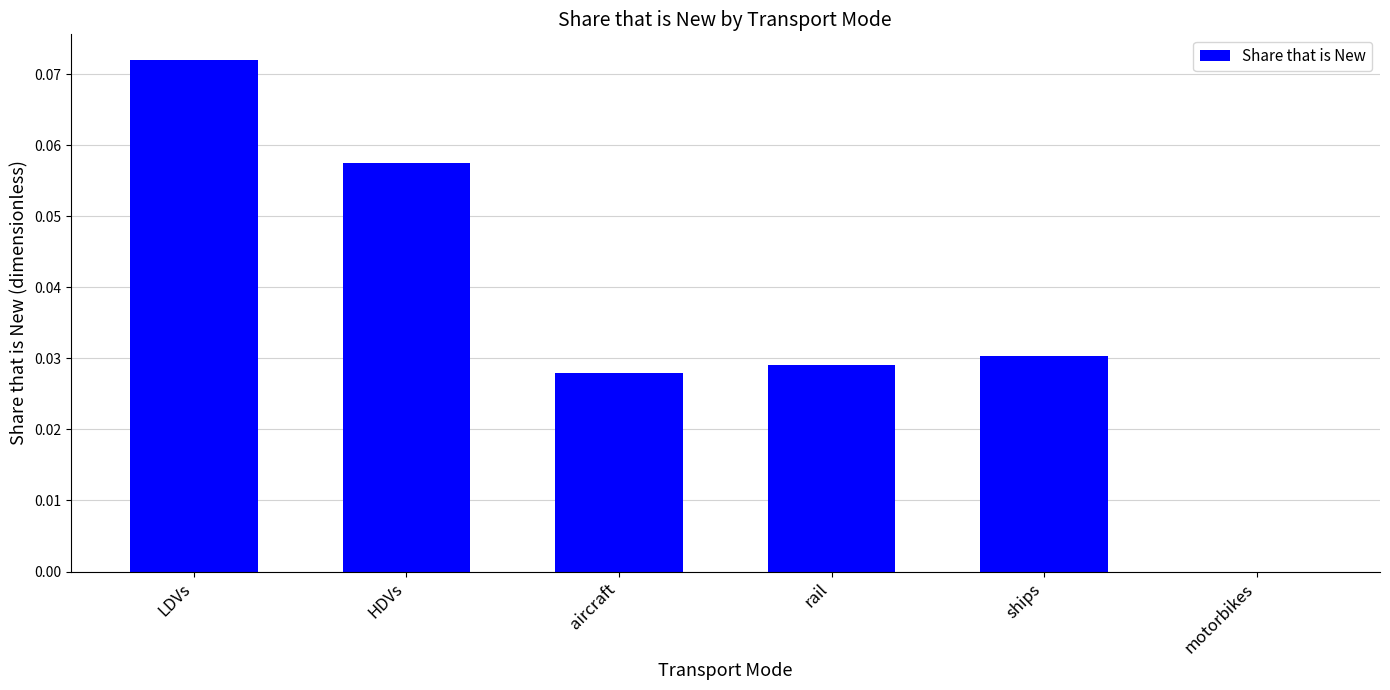

The value at motorbikes is 0.0. True or false?

True